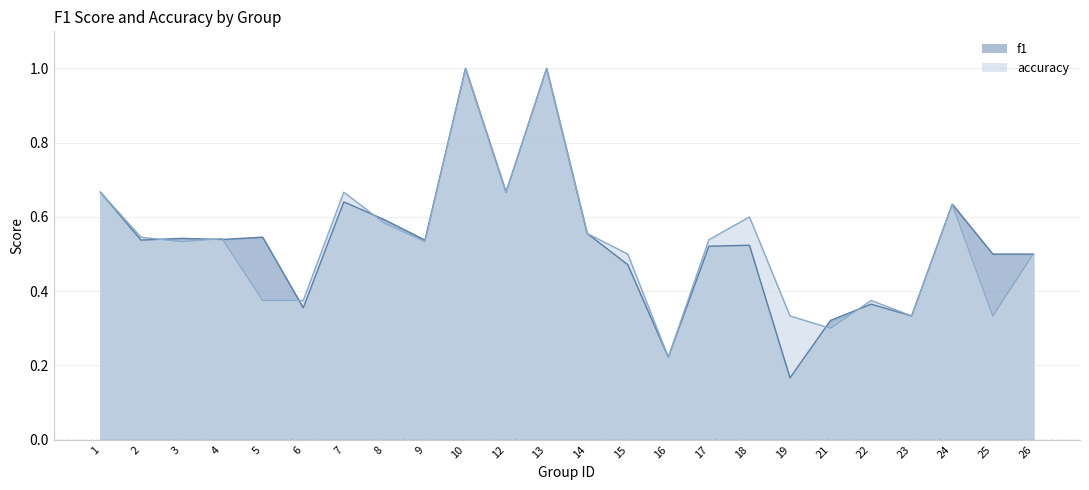

Count the accuracy values in the range 0 to 1.

24